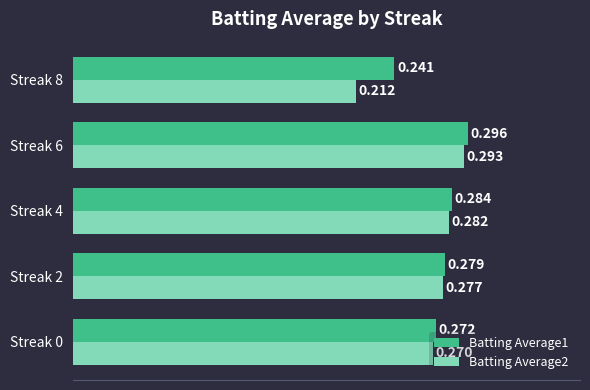

List the series in order of their overall mean, lowest first.

Batting Average2, Batting Average1